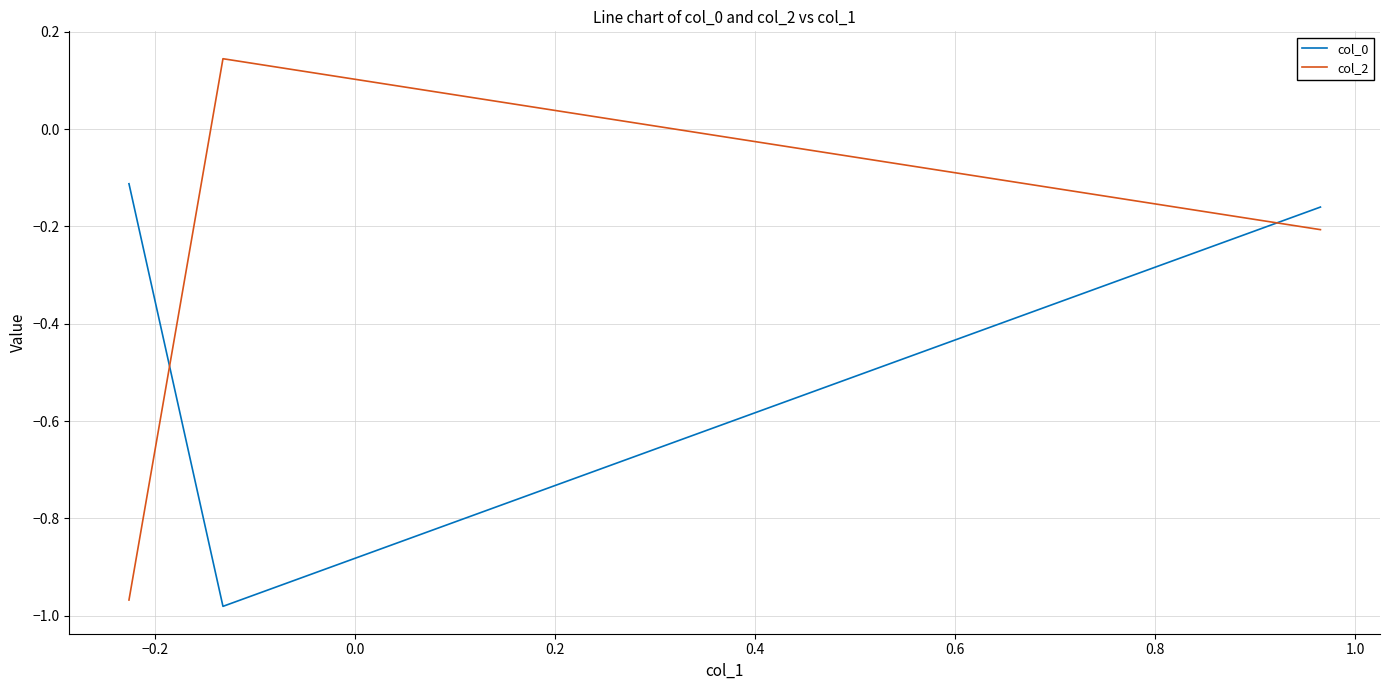

Which series has the largest total across all categories?

col_2